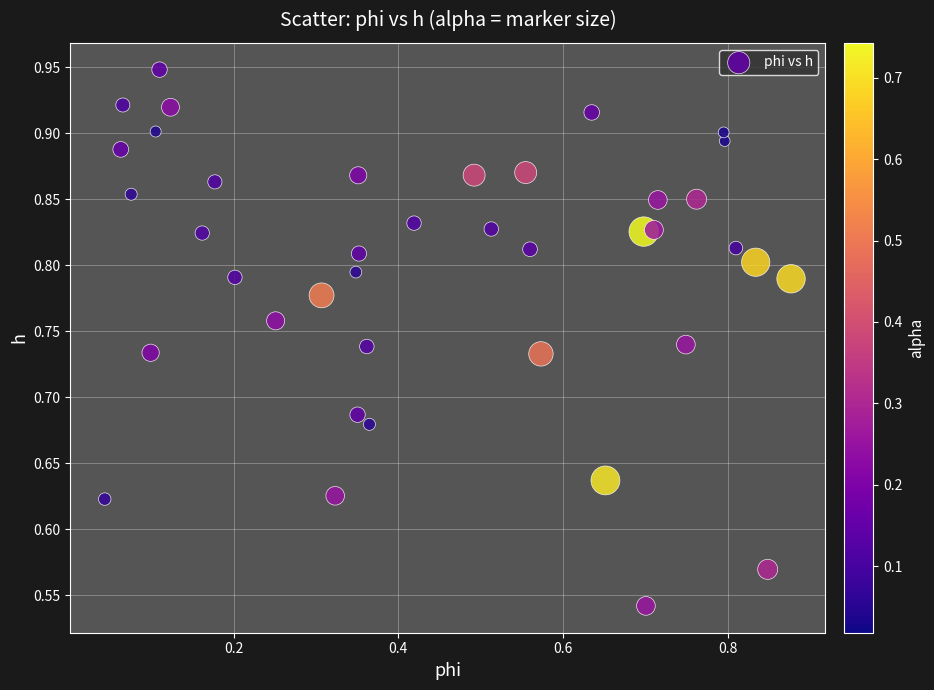

What is the range of Y values (max minus min)?

0.4